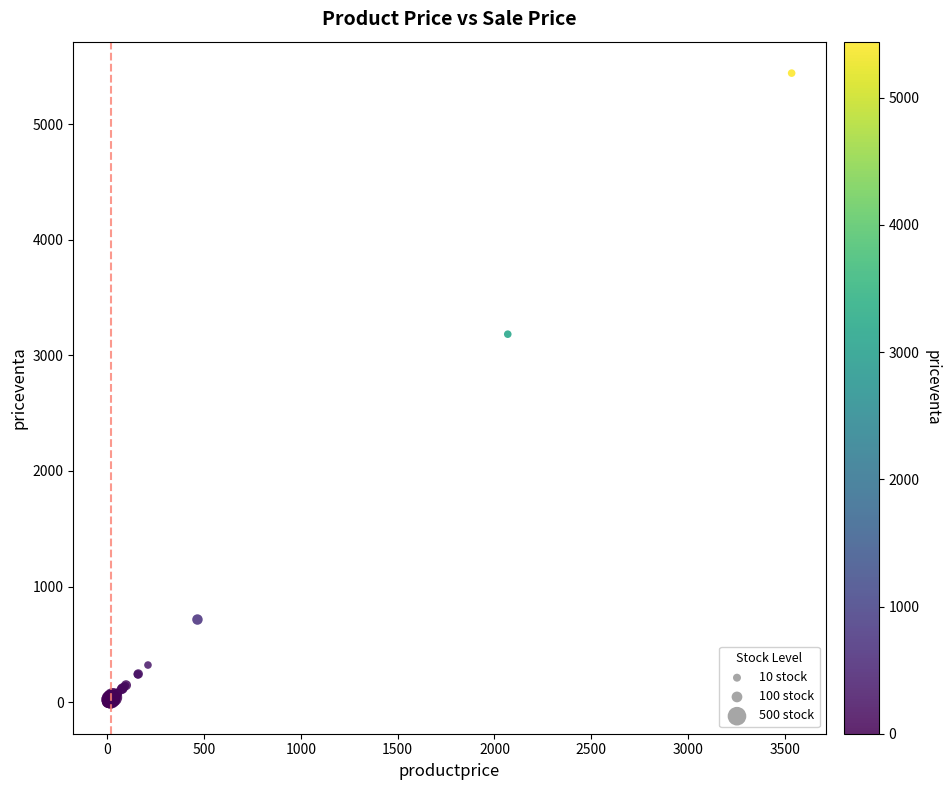

What Y value in the scatter plot is closest to 2720?

3182.8